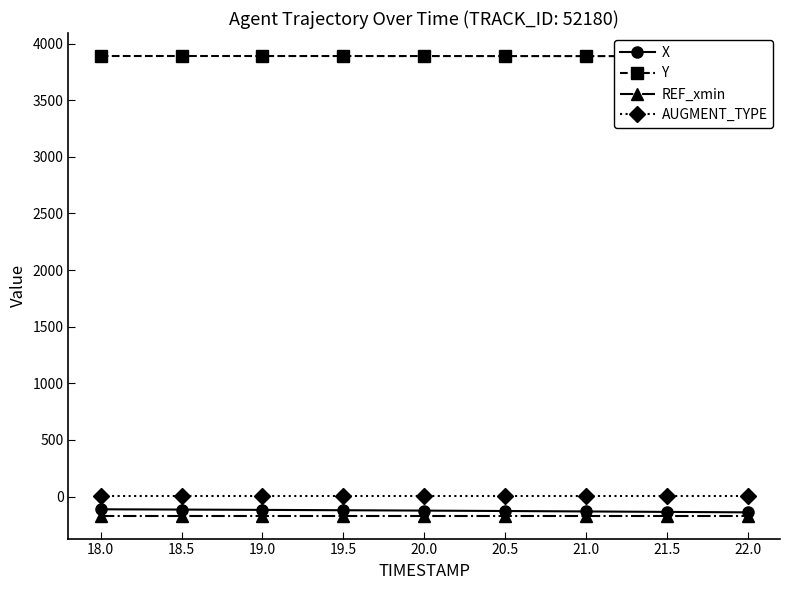

The value of Y at 18.0 is 3889.8. True or false?

True